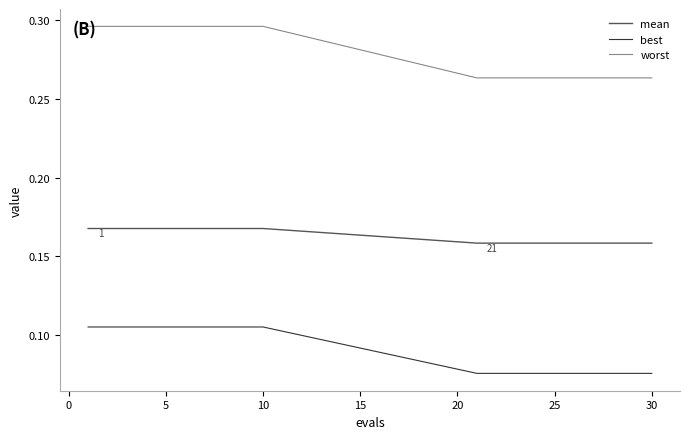

True or false: mean and best intersect in this chart.

False